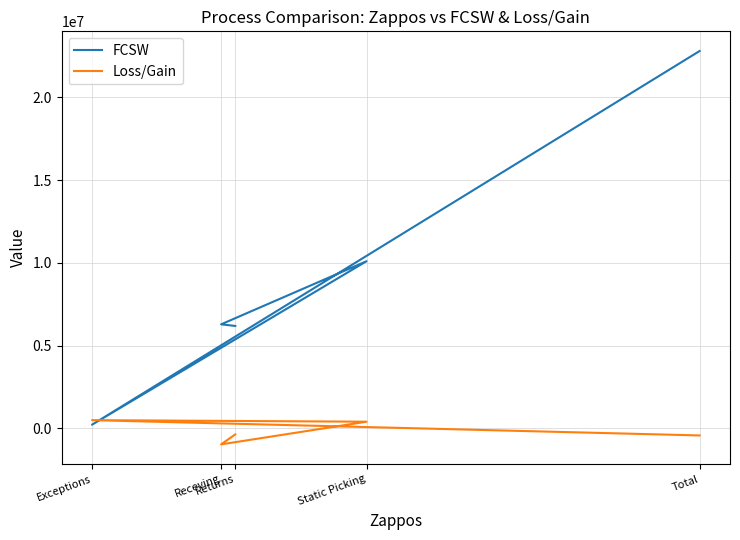

What is the difference between the maximum and minimum values in the Loss/Gain series?

1464038